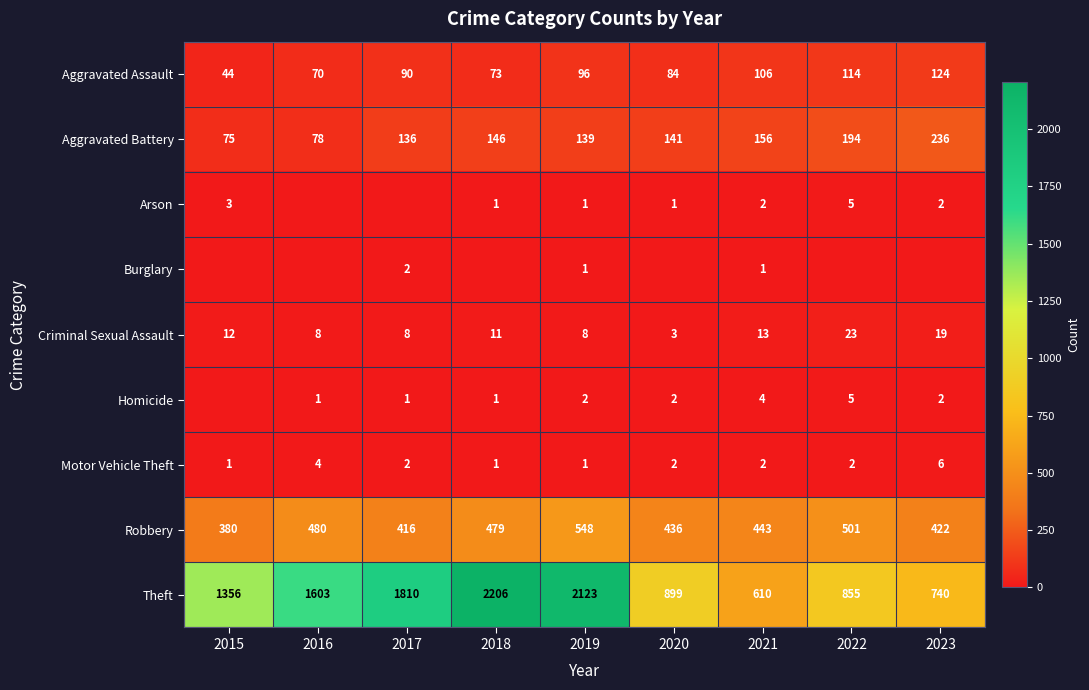

Is it true that Robbery equals 416 at 2017?

True